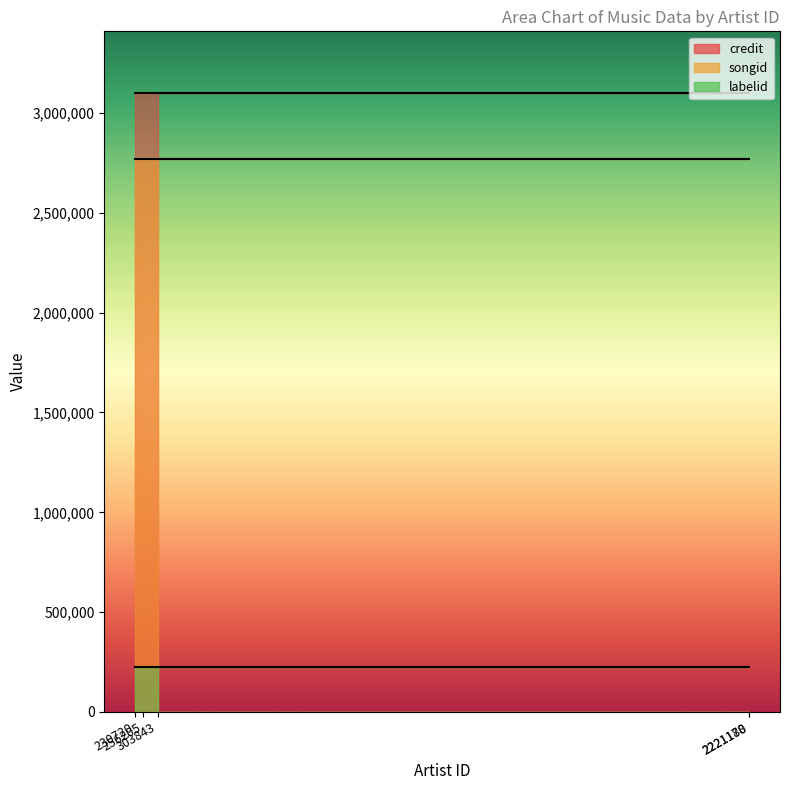

What are all the series names shown in the legend?

credit, songid, labelid